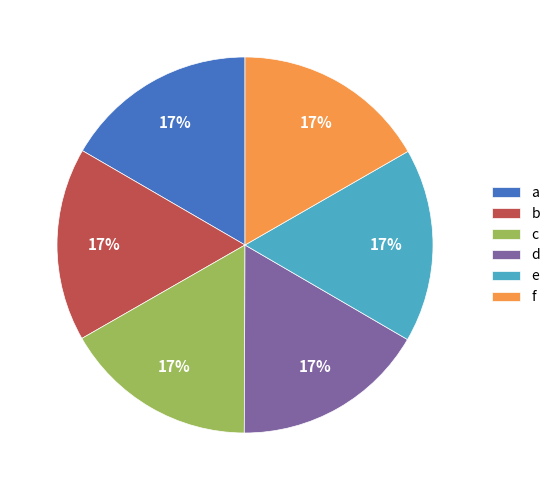

Approximately how many times larger is the value at b compared to e?

1.0